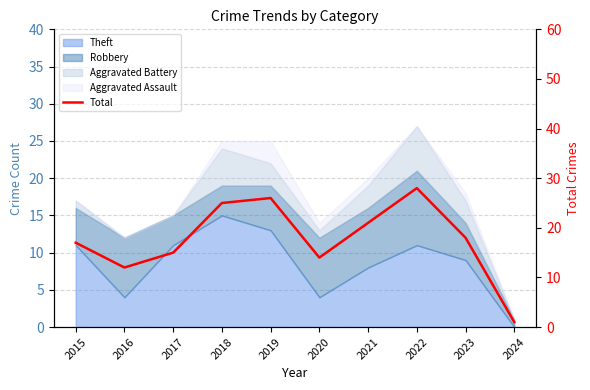

Rank the categories by value from highest to lowest.

2022, 2019, 2018, 2021, 2023, 2015, 2017, 2020, 2016, 2024